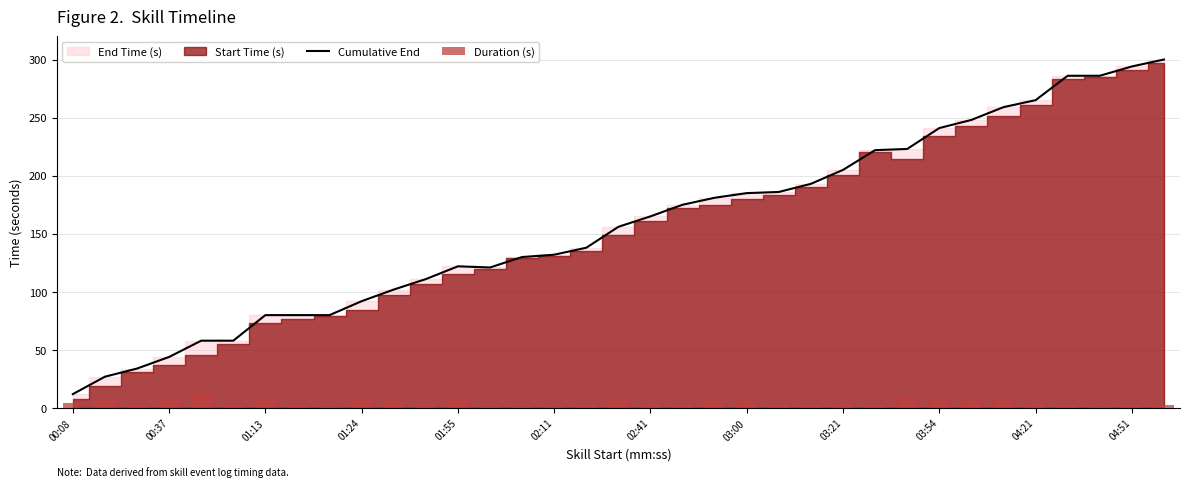

How many groups of bars are there?

35